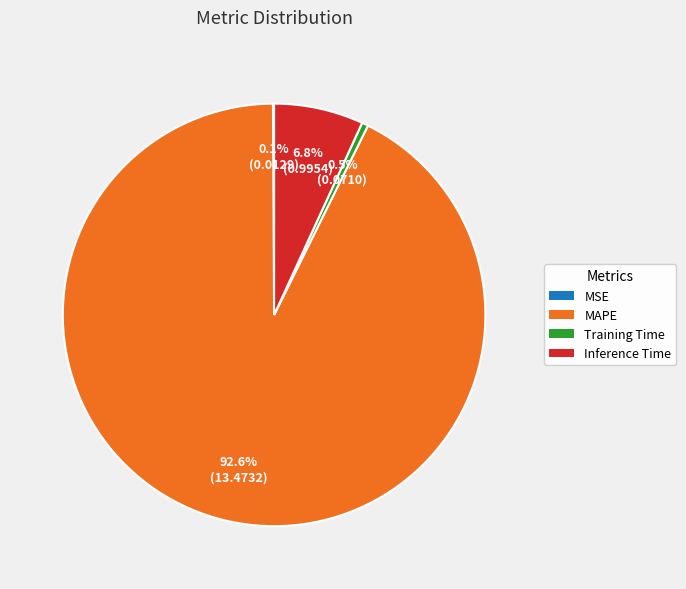

What is the largest slice in the pie chart?

MAPE